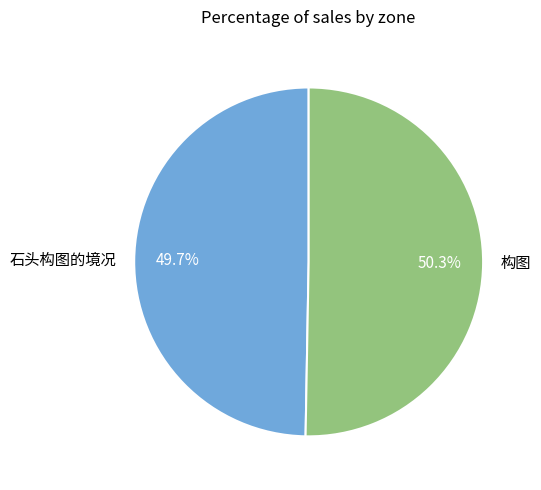

How many slices are in this pie chart?

2